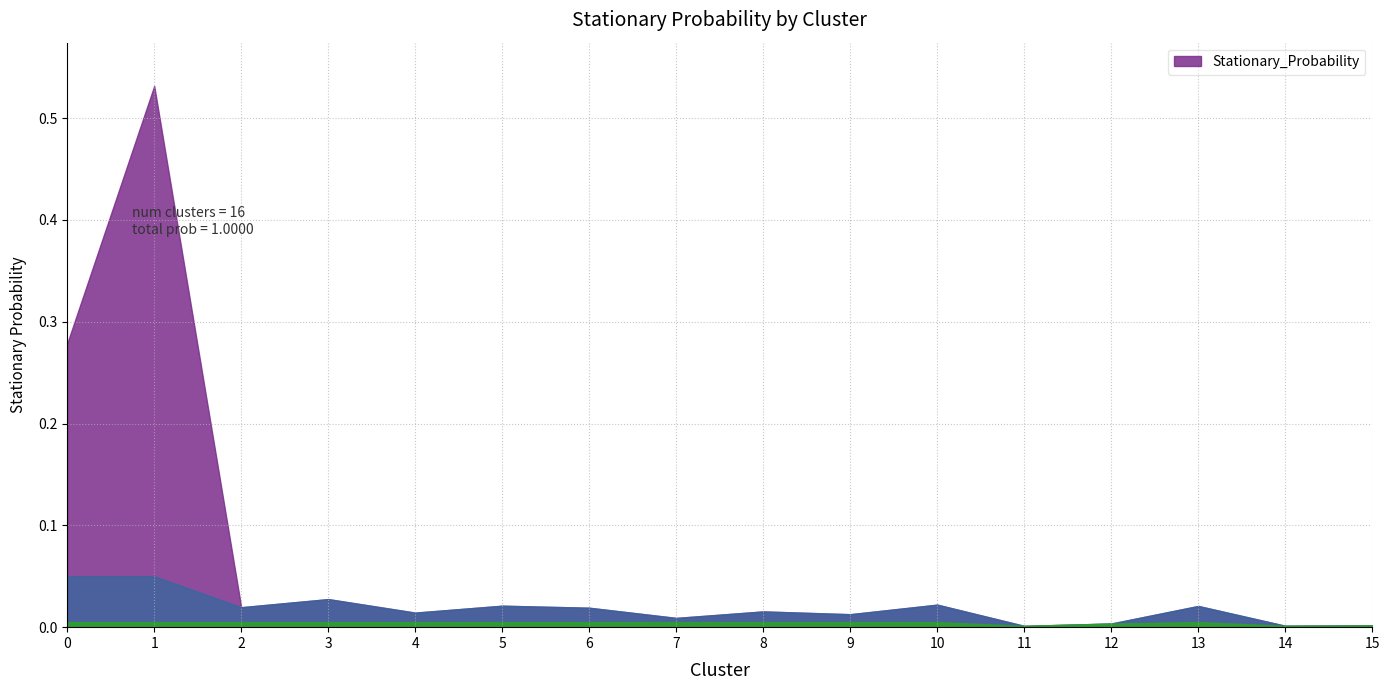

Is it true that the value at 4 is 0.0?

True